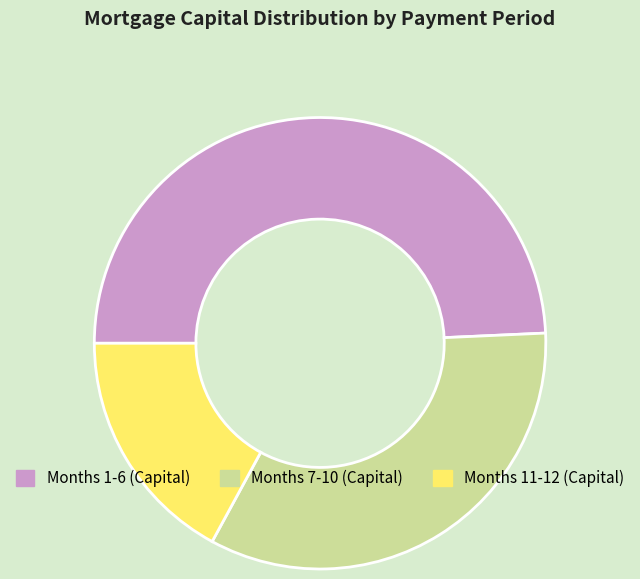

Is there any slice that represents more than half of the pie?

No